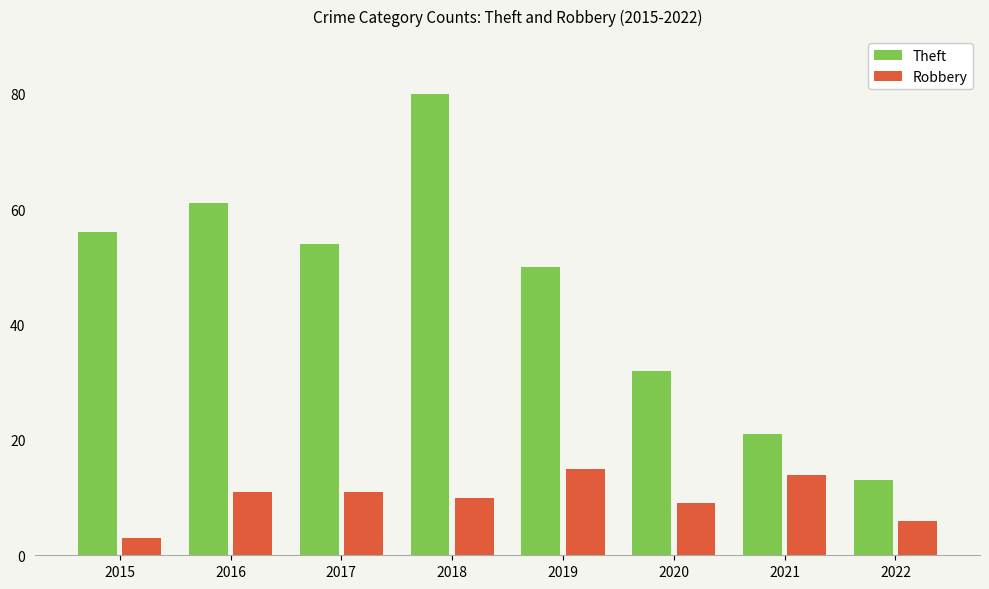

Does the chart contain stacked bars?

No